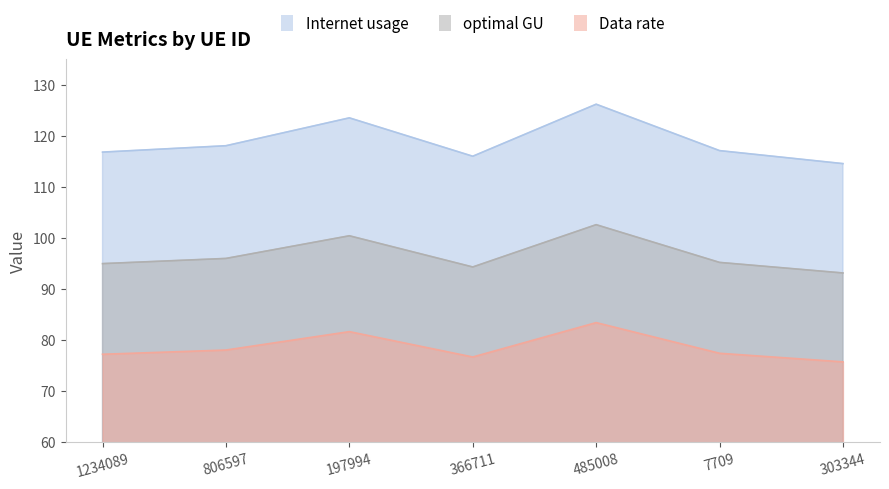

True or false: Internet usage and optimal GU cross at least once.

False